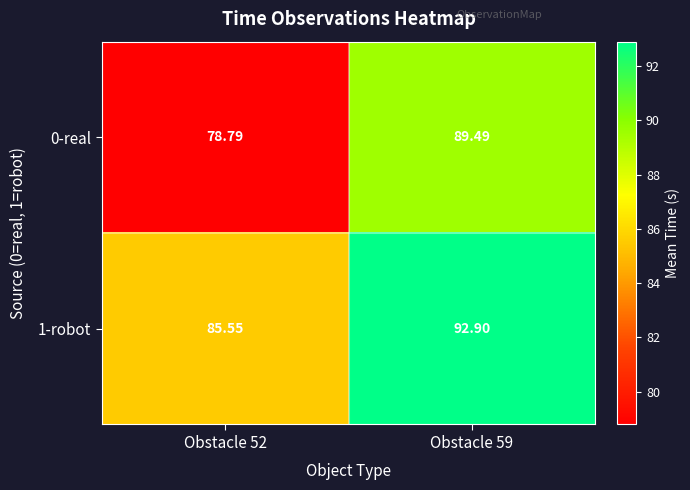

How many categories are shown in the chart?

2